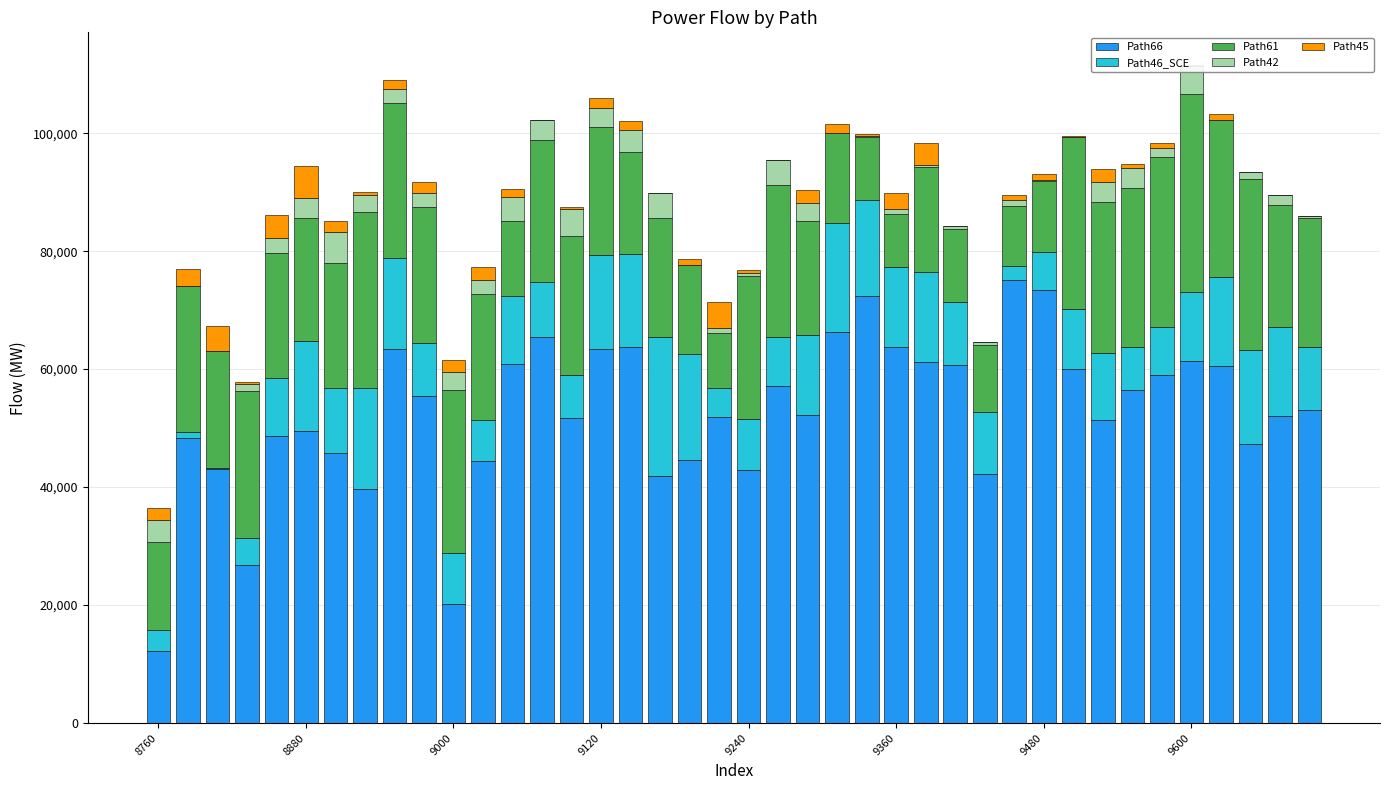

How many categories are shown in the chart?

40